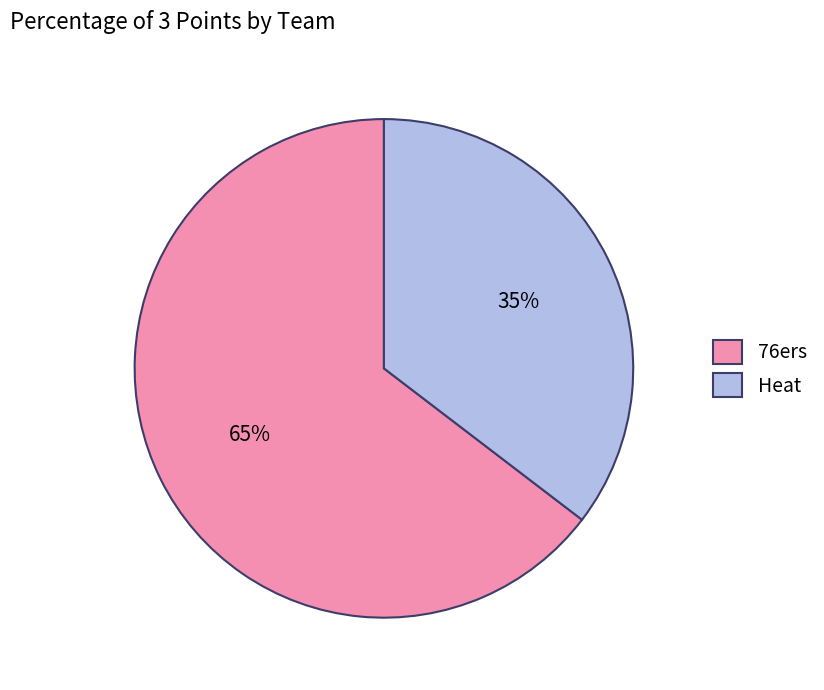

Is 76ers the majority of the pie?

Yes